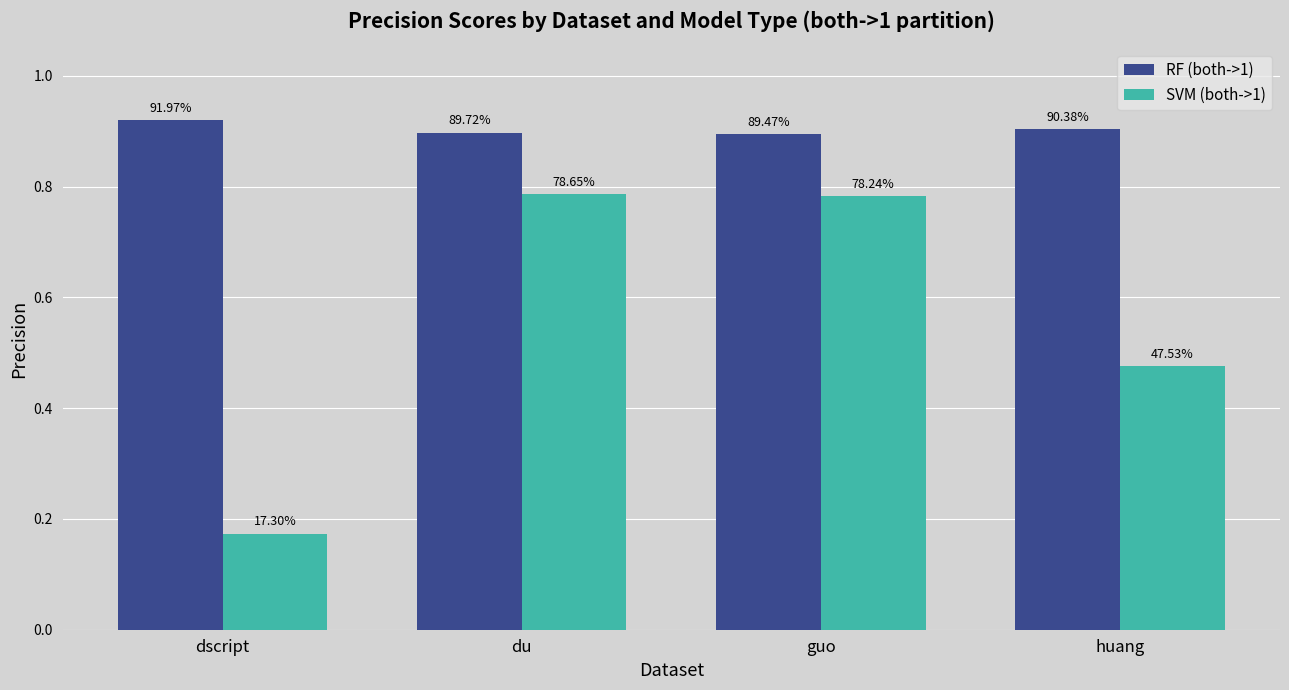

Does the chart contain any negative values?

No